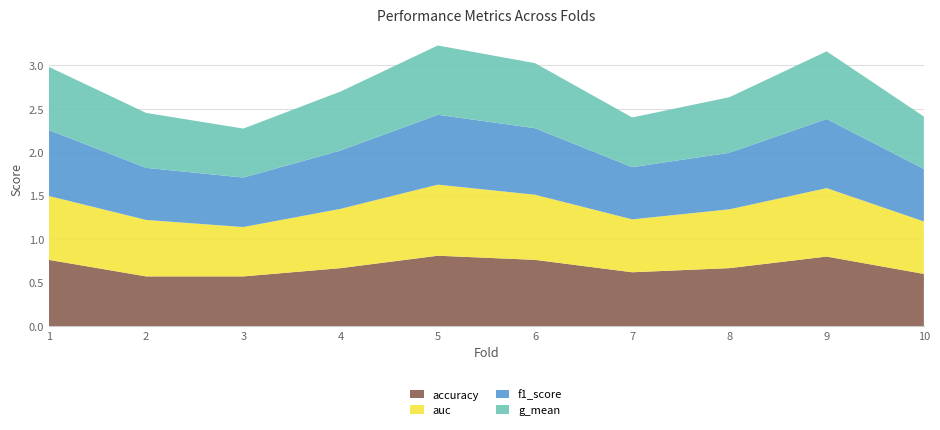

Reading right to left, list all the values displayed in this chart.

accuracy: 10=0.6	9=0.8	8=0.7	7=0.6	6=0.8	5=0.8	4=0.7	3=0.6	2=0.6	1=0.8
auc: 10=0.6	9=0.8	8=0.7	7=0.6	6=0.8	5=0.8	4=0.7	3=0.6	2=0.7	1=0.7
f1_score: 10=0.6	9=0.8	8=0.7	7=0.6	6=0.8	5=0.8	4=0.7	3=0.6	2=0.6	1=0.8
g_mean: 10=0.6	9=0.8	8=0.6	7=0.6	6=0.7	5=0.8	4=0.7	3=0.6	2=0.6	1=0.7